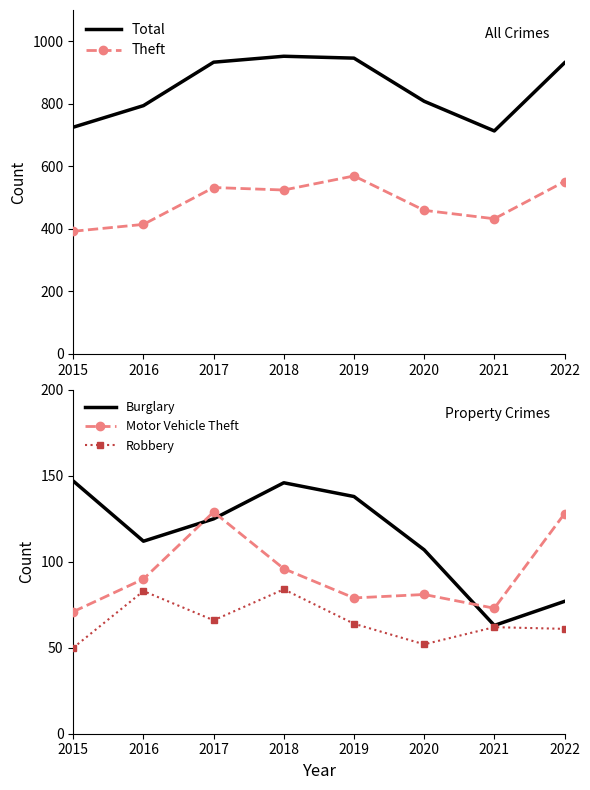

How many interior local peaks does the Burglary series have?

1